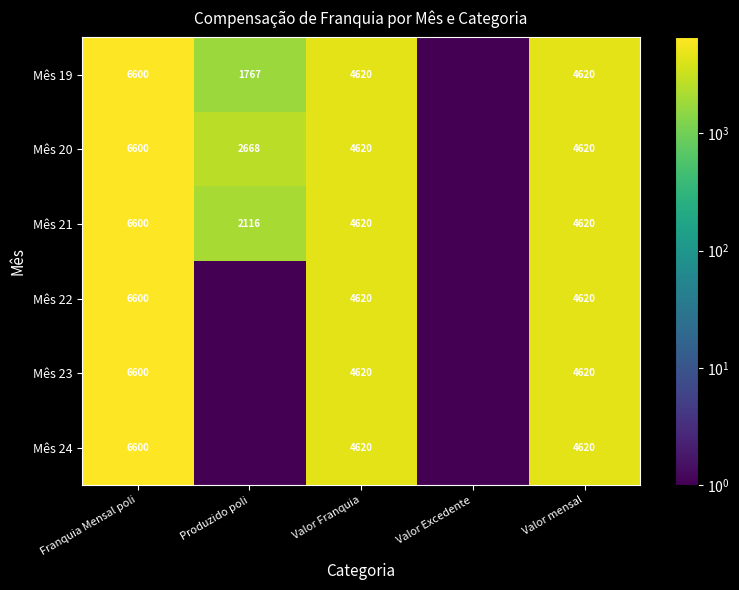

Which series has the largest total across all categories?

Mês 20